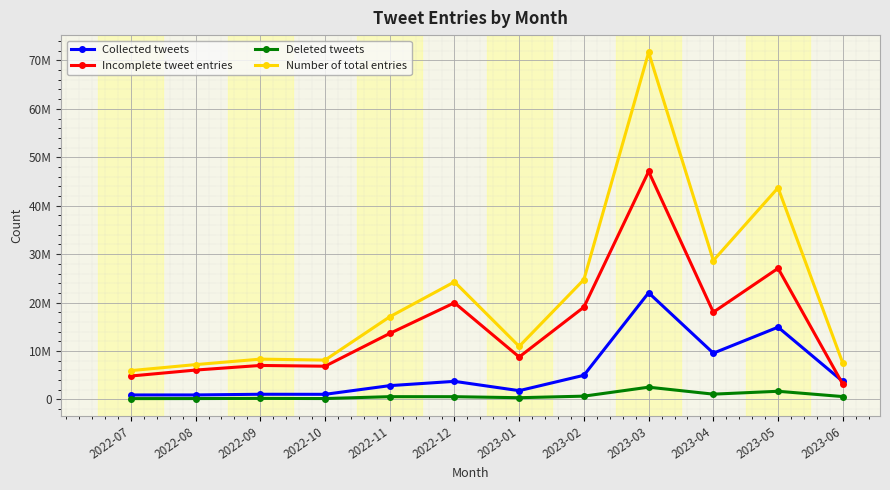

How many values in the Collected tweets series exceed 3731038?

5